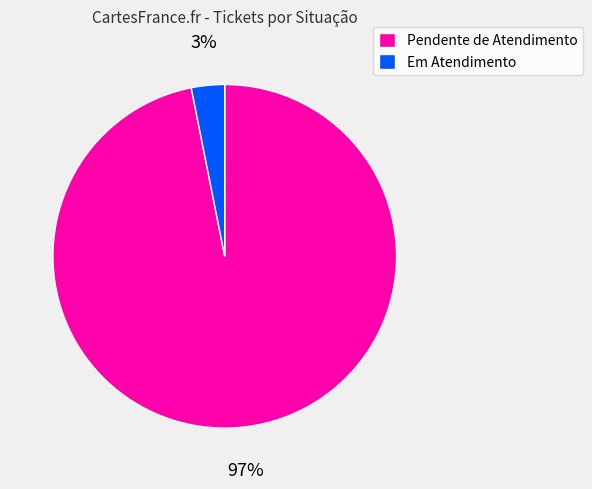

Do Pendente de Atendimento and Em Atendimento together represent more than half of the pie?

Yes